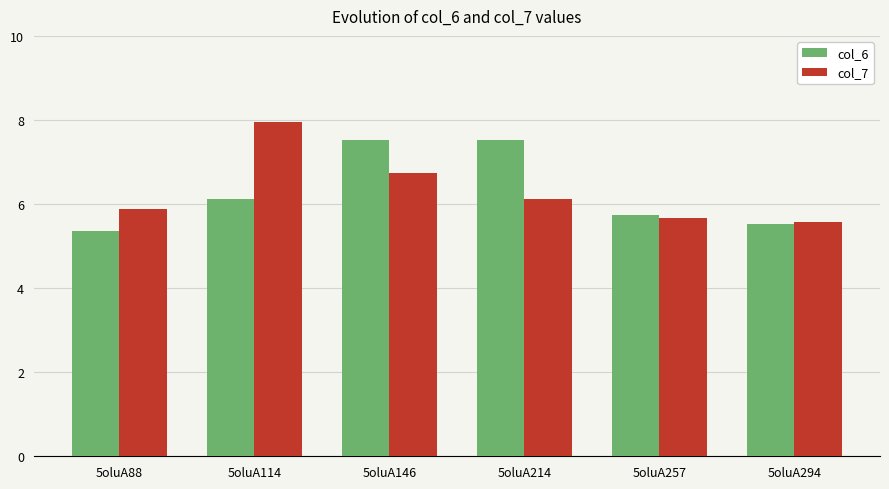

How many bars are there in each group?

2